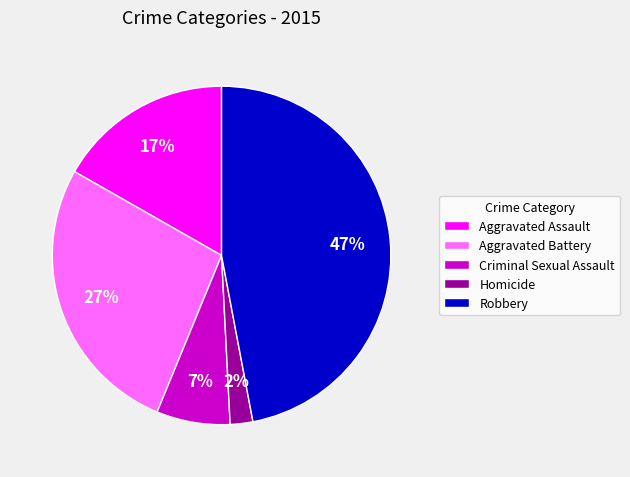

To the nearest percent, what is the difference between the largest and smallest slice percentages?

45%